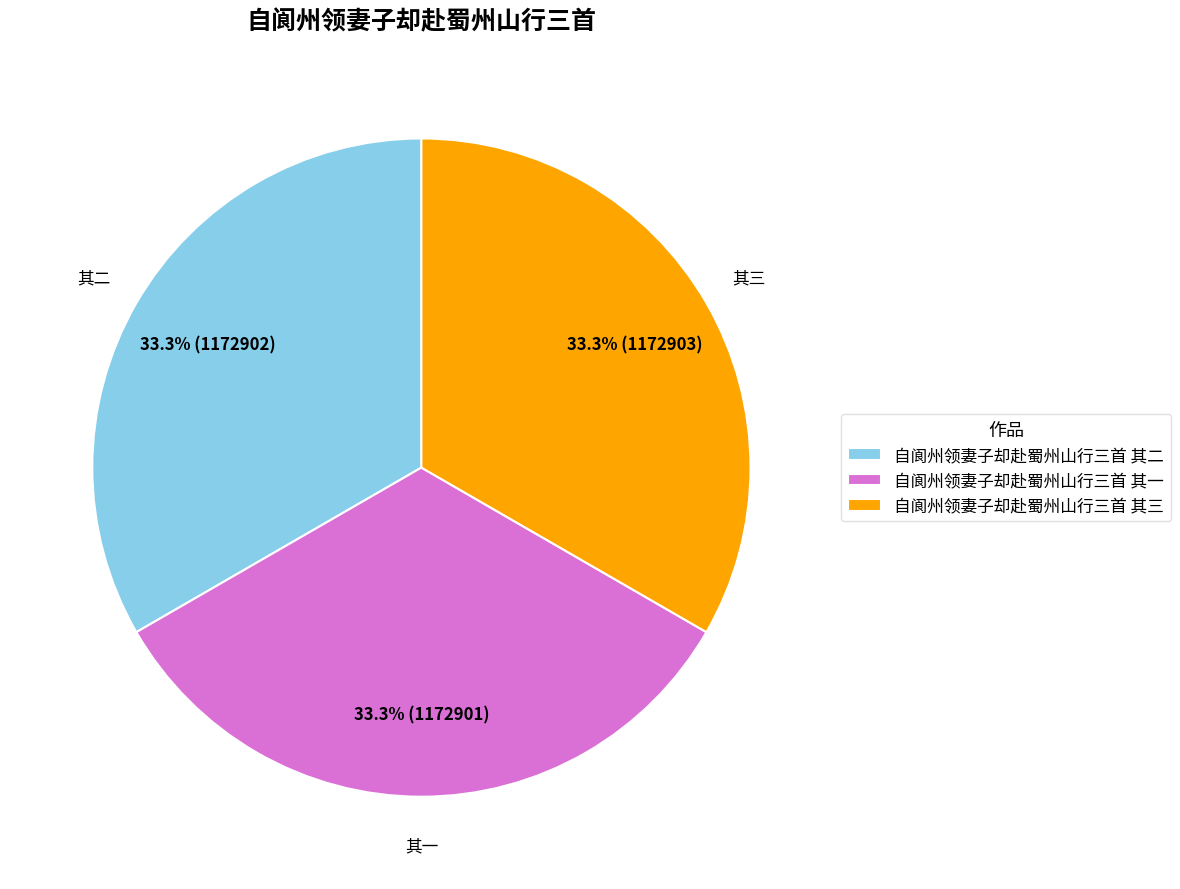

Approximately how many times larger is the value at 自阆州领妻子却赴蜀州山行三首 其一 compared to 自阆州领妻子却赴蜀州山行三首 其三?

1.0